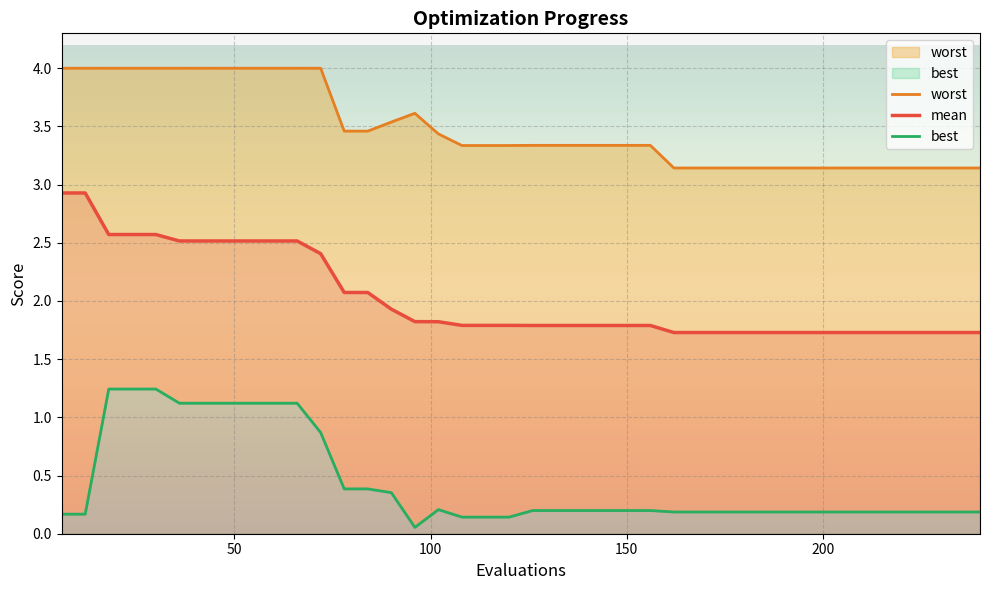

What is the difference between the maximum and minimum values in the best series?

1.2